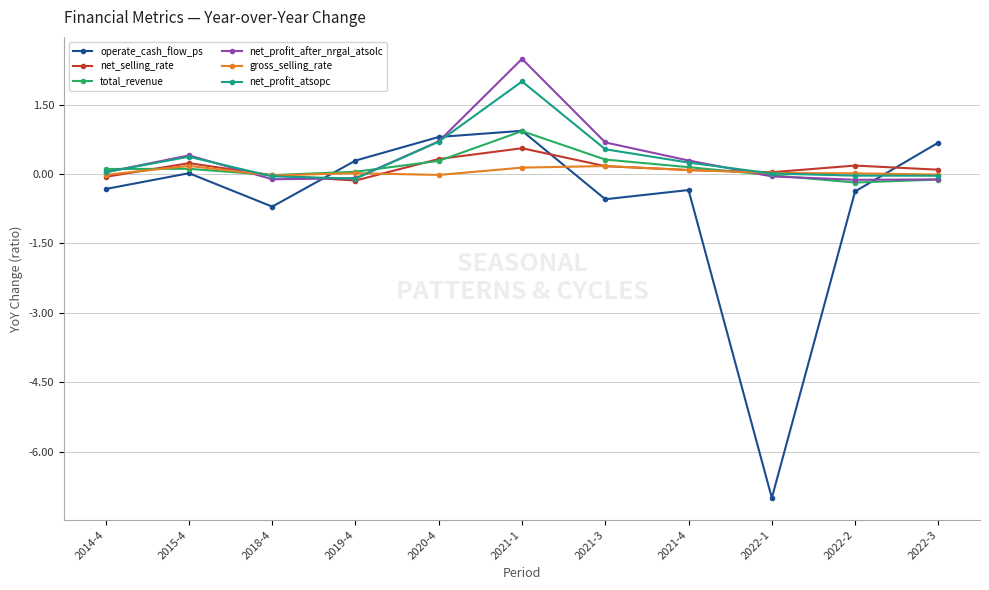

True or false: net_selling_rate and operate_cash_flow_ps intersect in this chart.

True